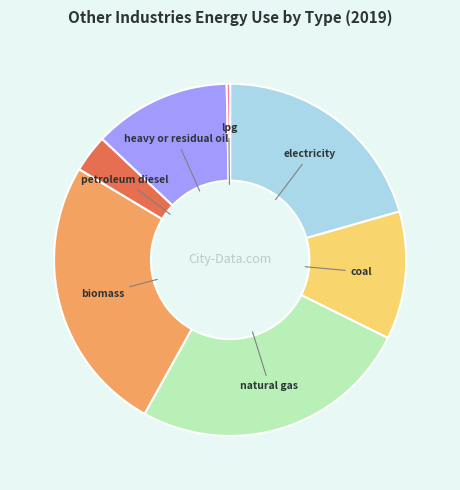

Is there any slice that represents more than half of the pie?

No